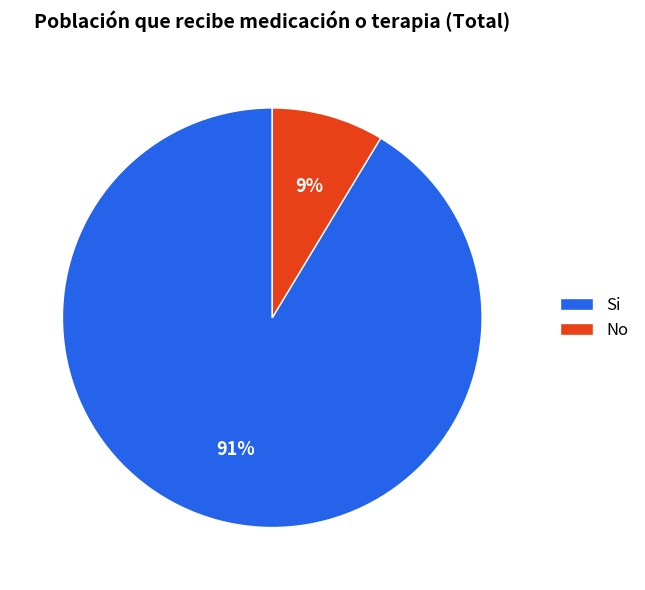

How many segments does this pie chart have?

2